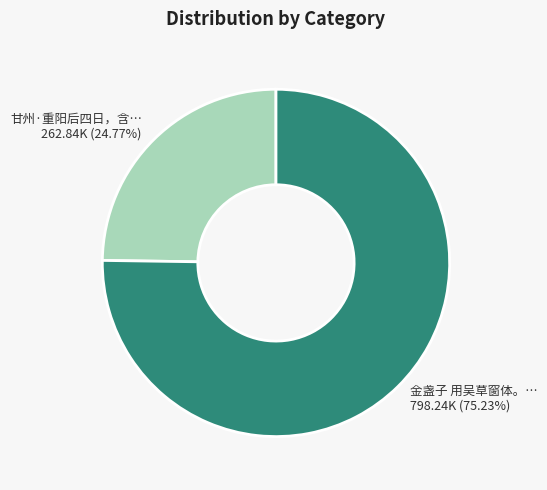

Which slice represents more than half of the pie?

金盏子 用吴草窗体。…